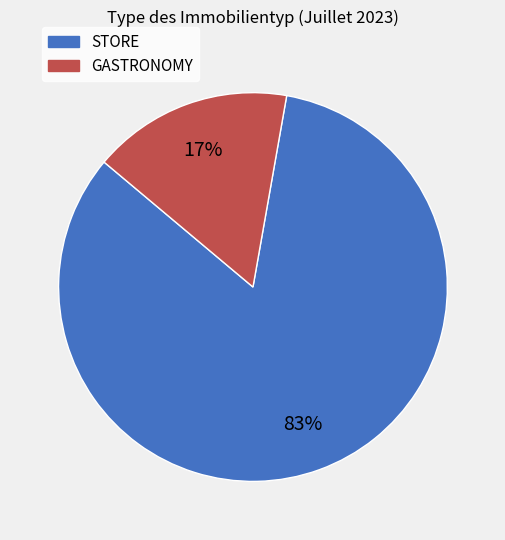

How many segments does this pie chart have?

2